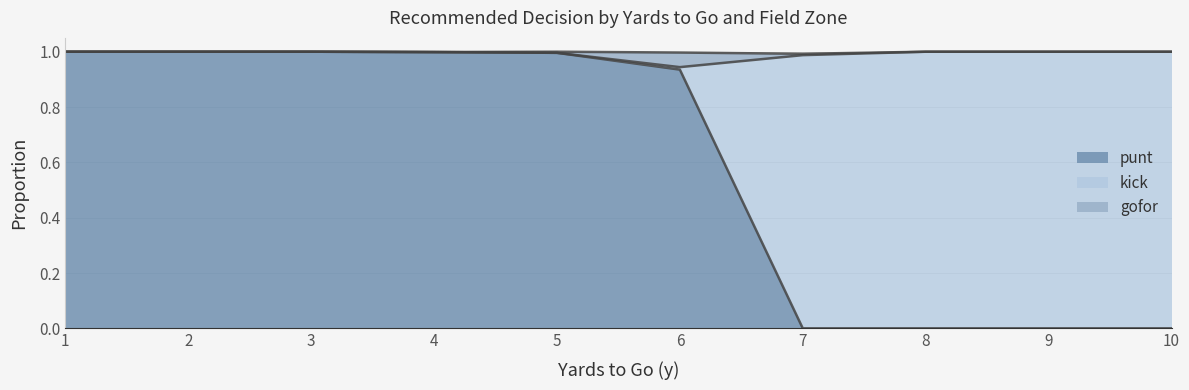

The punt series shows 0.4 at 3. True or false?

False